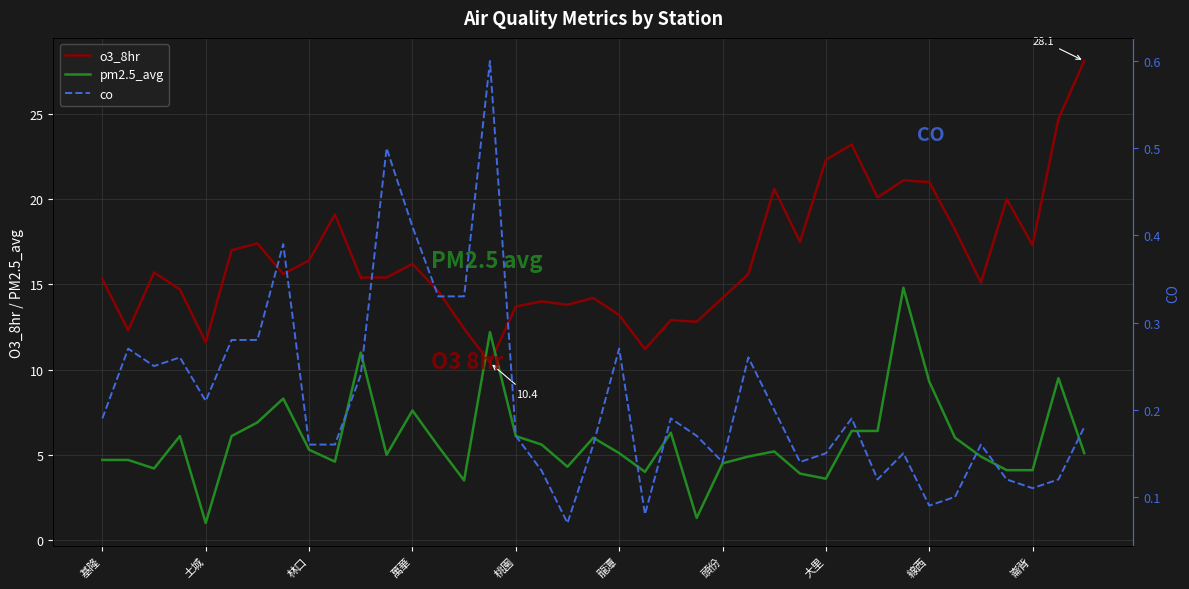

What is the maximum value for pm2.5_avg?

14.8